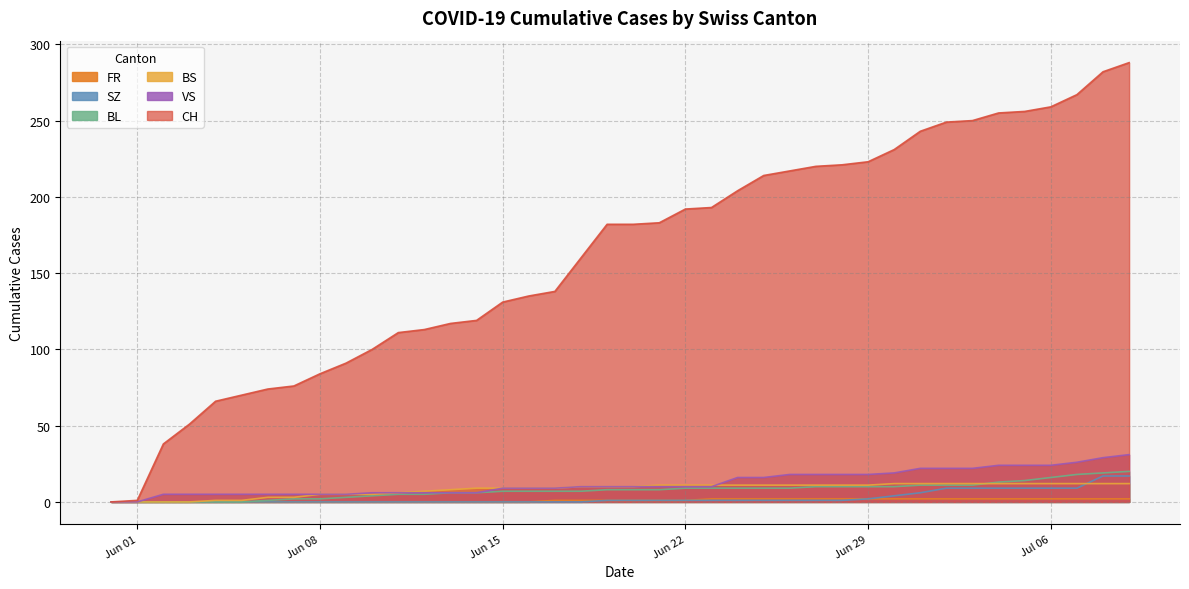

Count the number of categories in the chart.

40